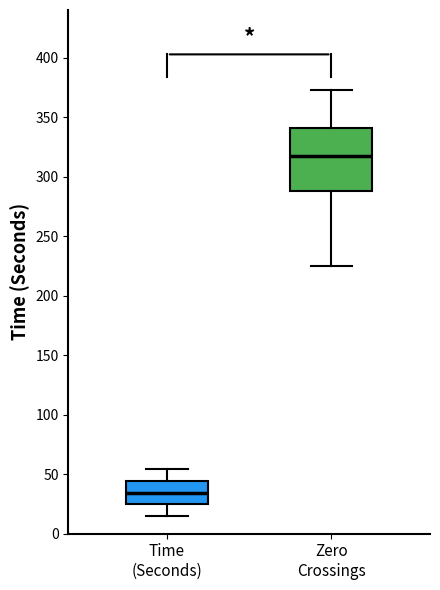

Reading left to right, read every box against the y-axis: the position of its median line, the range the box covers, and the ends of its whiskers. The values are not printed on the chart, so give them approximately, as read against the axis.

Time (Seconds): median 35, box 25 to 45, whiskers 15 to 55
Zero Crossings: median 320, box 290 to 340, whiskers 225 to 375